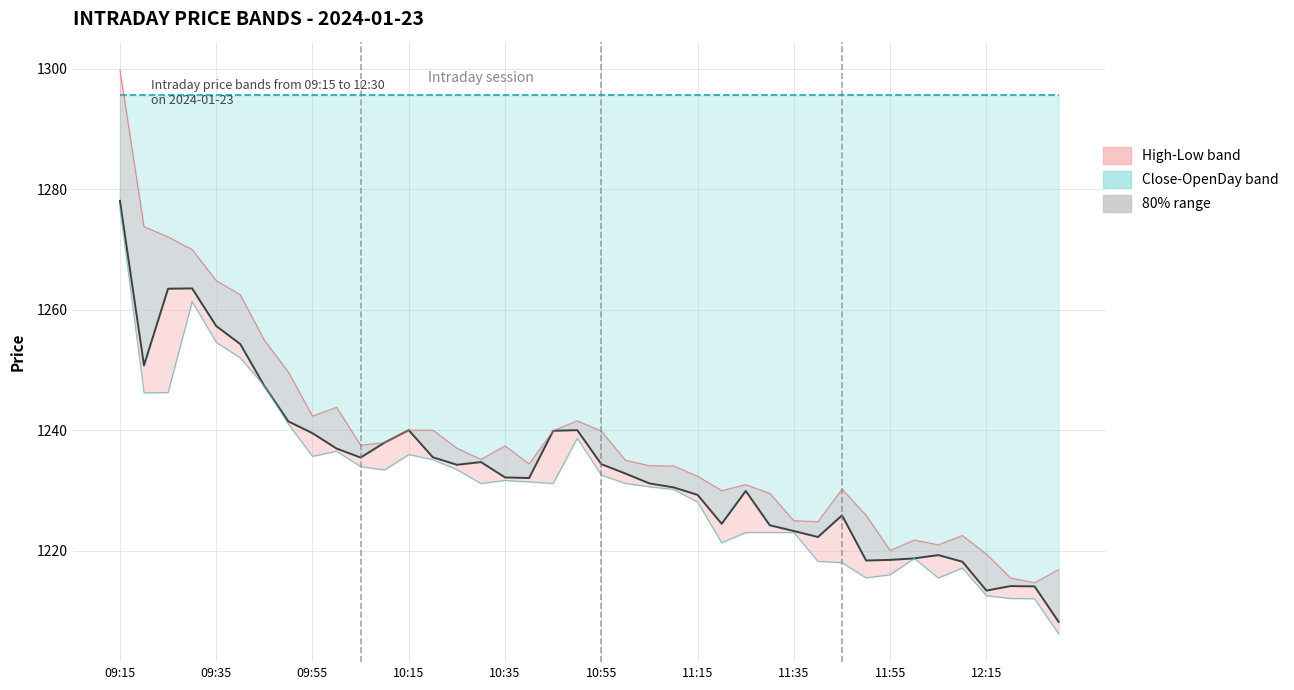

Between 10:55 and 11:35, which series saw the biggest shift?

High